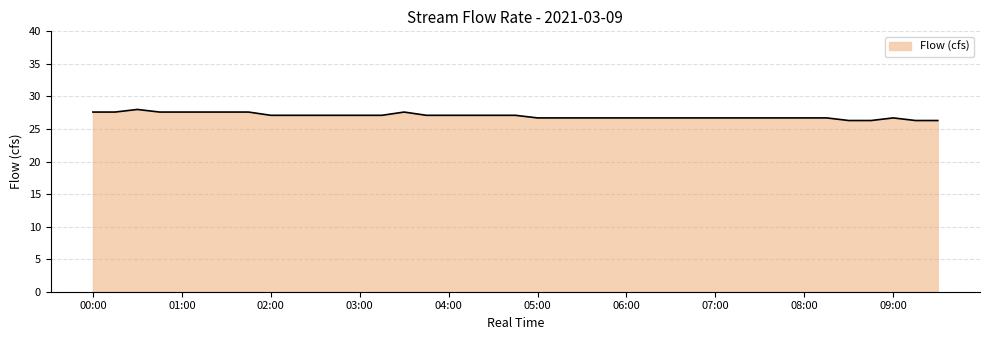

What is the difference between the maximum and minimum values?

1.7